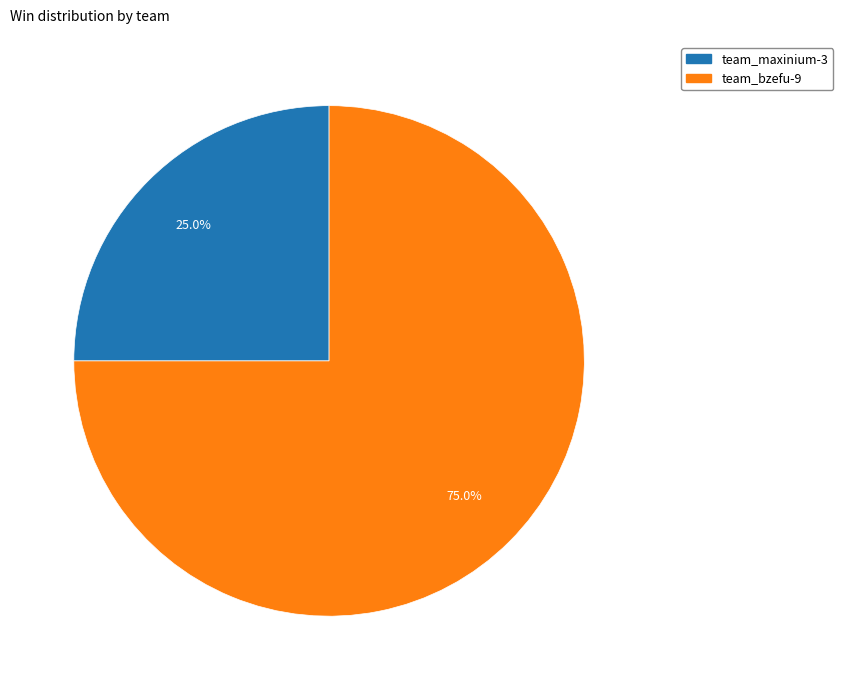

Which category has the biggest portion of the pie?

team_bzefu